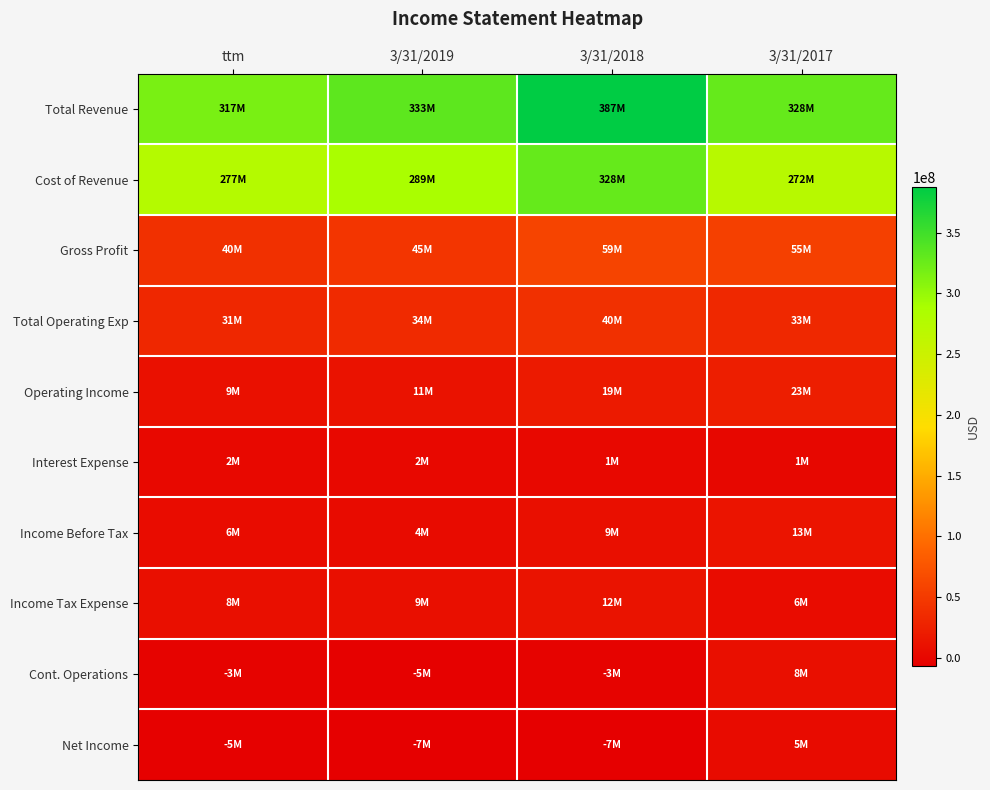

At which category is the sum across all series the highest?

3/31/2018